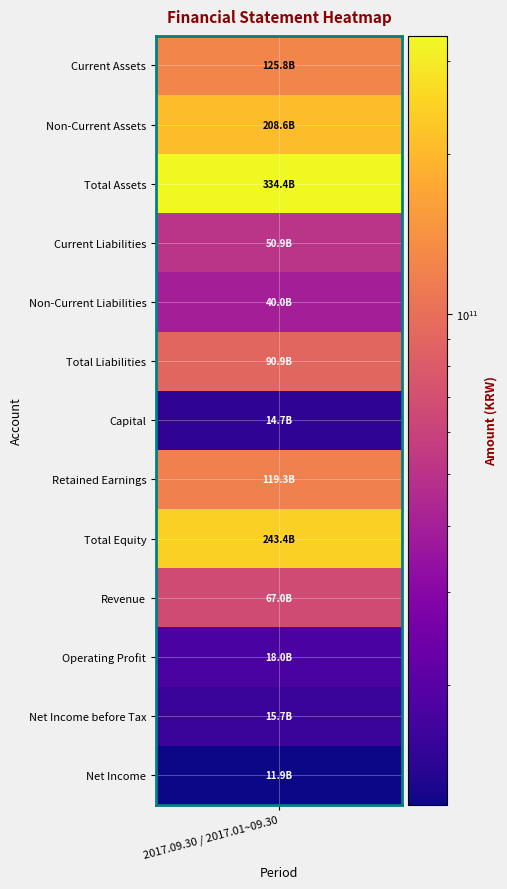

True or false: the data shows 90926125018 at 5.

True